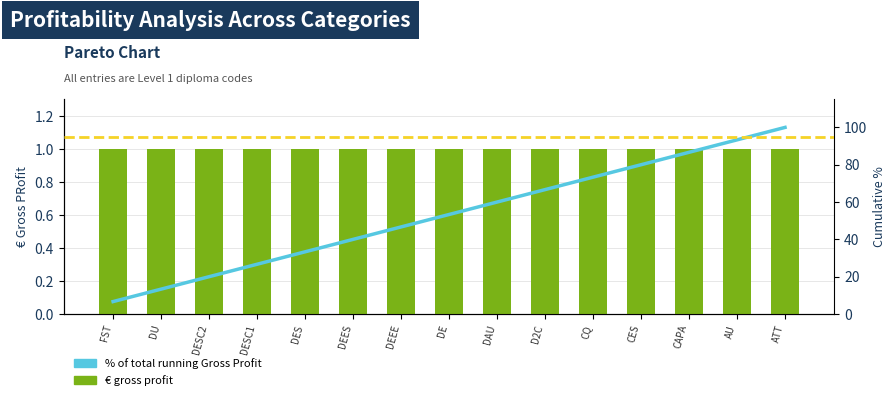

Reading left to right, transcribe all the data shown in this chart.

€ gross profit: 1.0	1.0	1.0	1.0	1.0	1.0	1.0	1.0	1.0	1.0	1.0	1.0	1.0	1.0	1.0
% of total running Gross Profit: 6.7	13.3	20.0	26.7	33.3	40.0	46.7	53.3	60.0	66.7	73.3	80.0	86.7	93.3	100.0